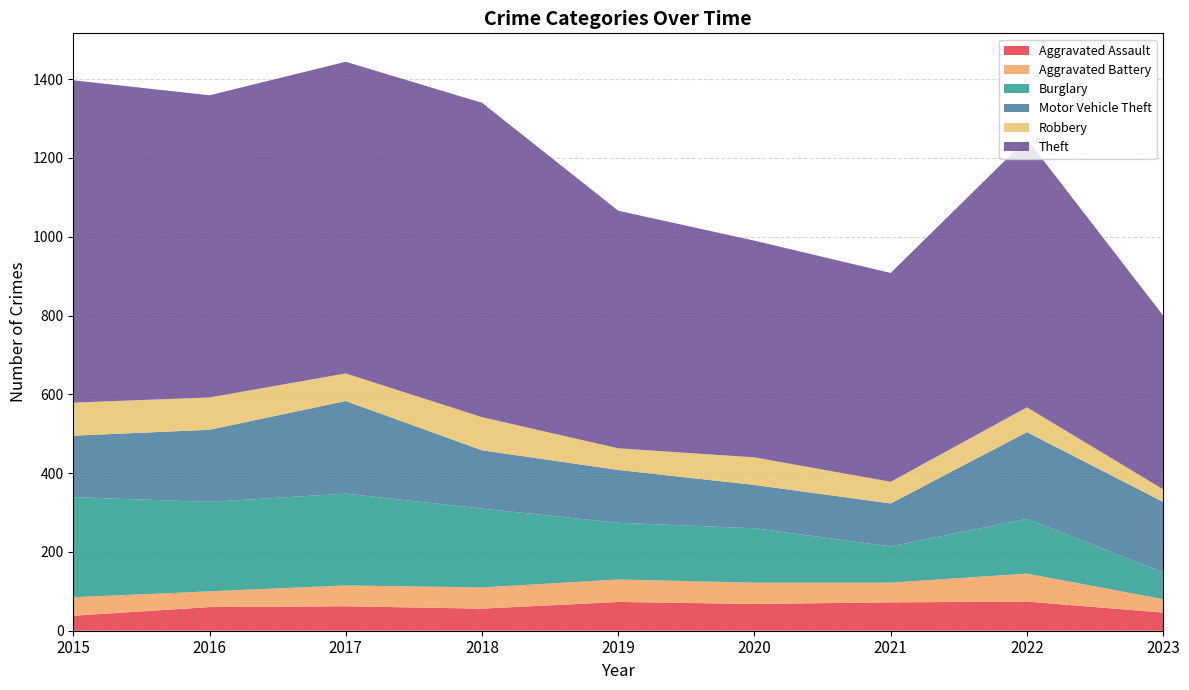

Reading left to right, what are all the values shown in this chart?

Aggravated Assault: 38	60	62	56	73	68	72	74	46
Aggravated Battery: 47	40	53	54	57	54	50	71	34
Burglary: 254	227	233	200	144	138	92	139	68
Motor Vehicle Theft: 156	183	235	148	134	110	109	220	179
Robbery: 84	82	70	84	55	70	55	63	32
Theft: 818	767	791	798	603	550	530	681	441